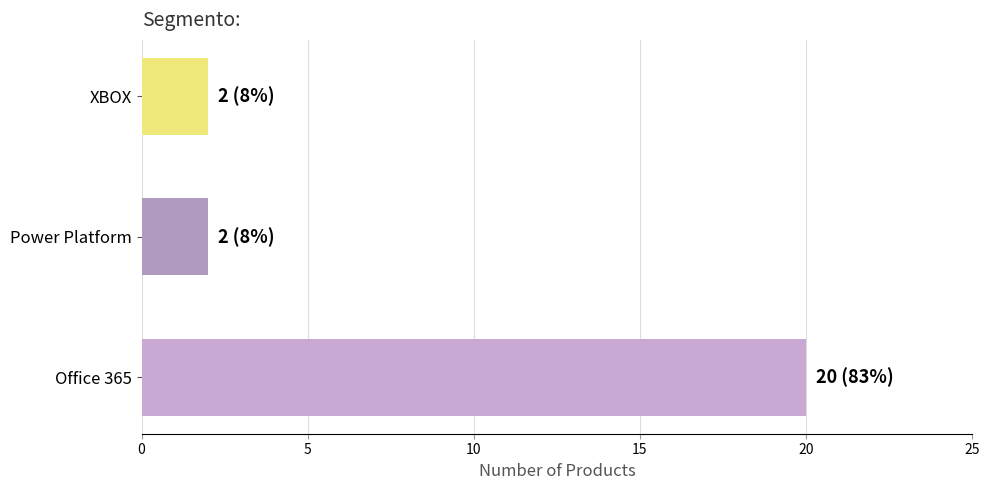

What is the ratio of the value at Office 365 to the value at XBOX?

10.0